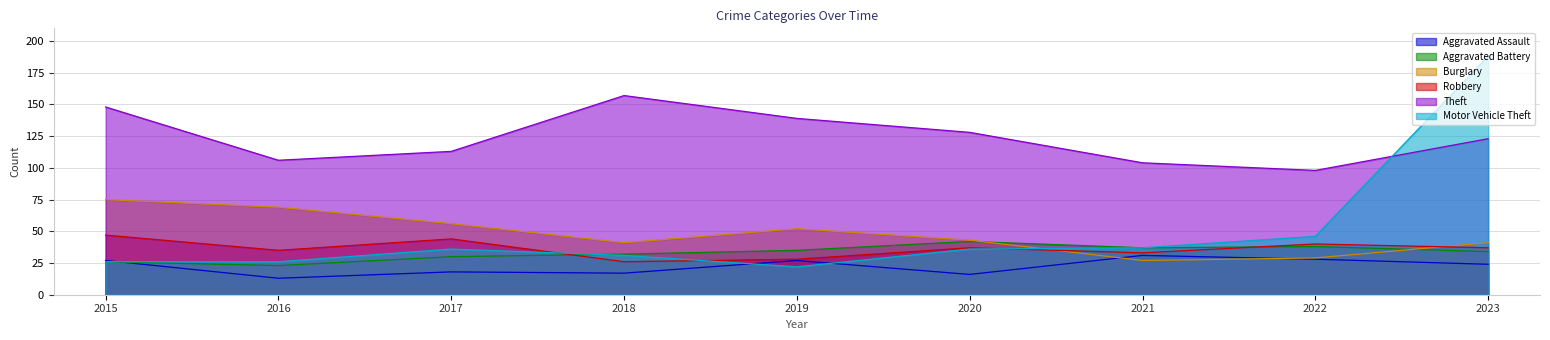

Between 2017 and 2021, which is larger?

2021